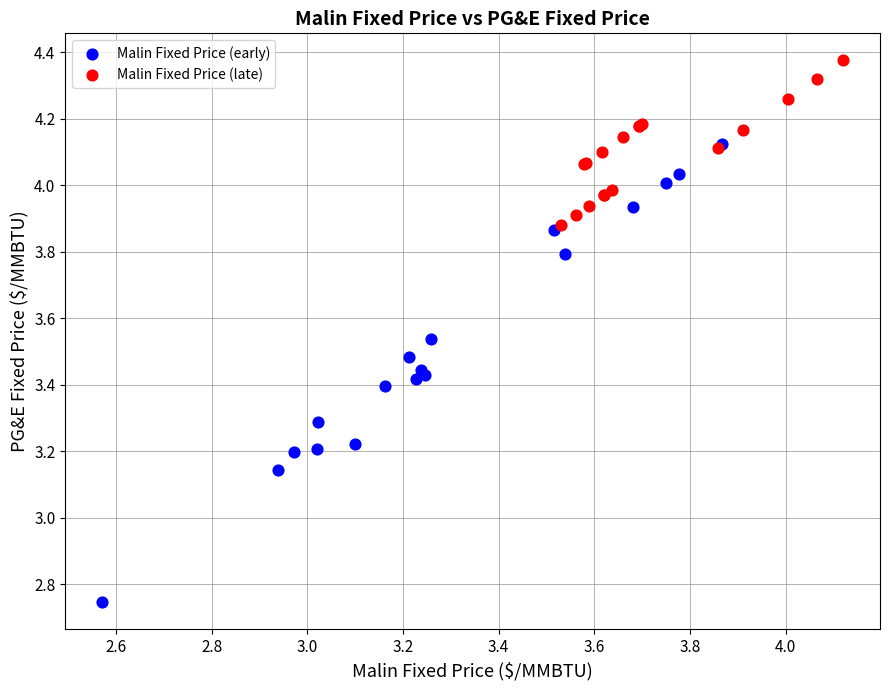

Which series reaches the minimum Y coordinate?

Malin Fixed Price (early)